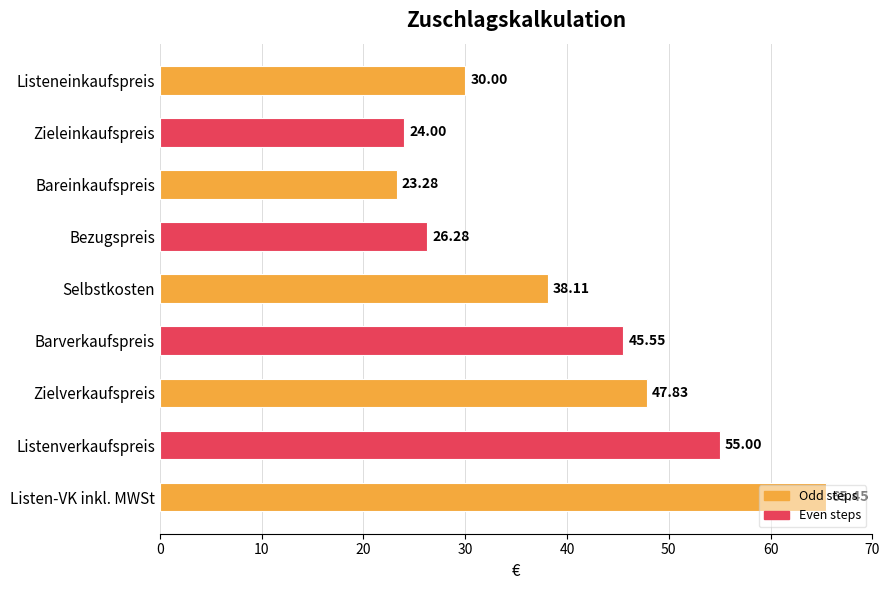

At which label is the value closest to 44?

Barverkaufspreis